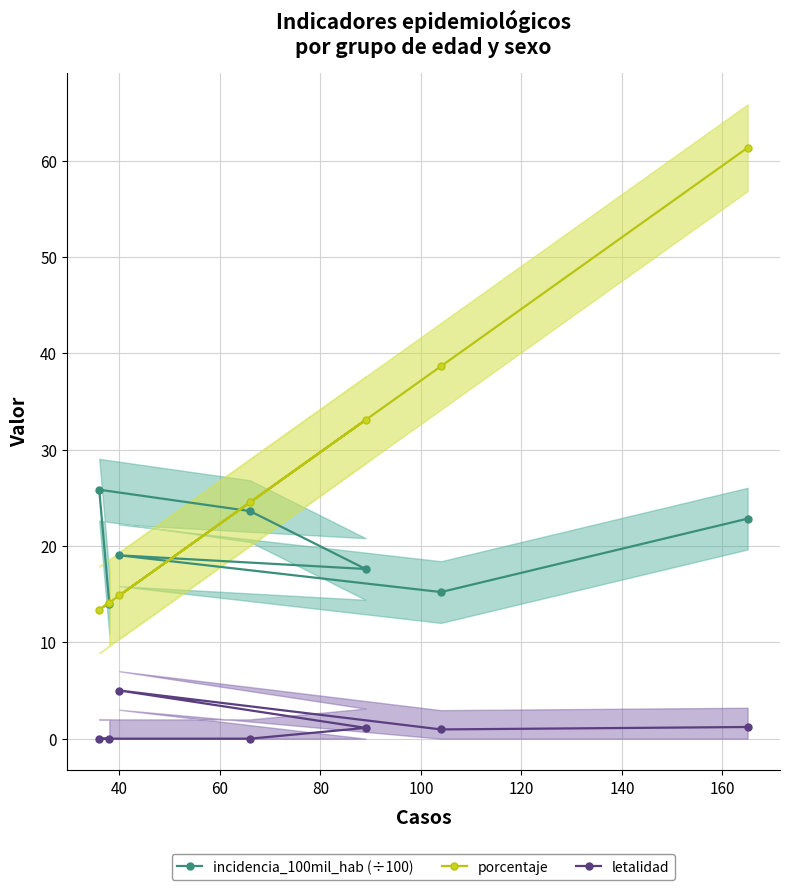

What is the value of the incidencia_100mil_hab (÷100) point at the 3rd from the left?

19.0